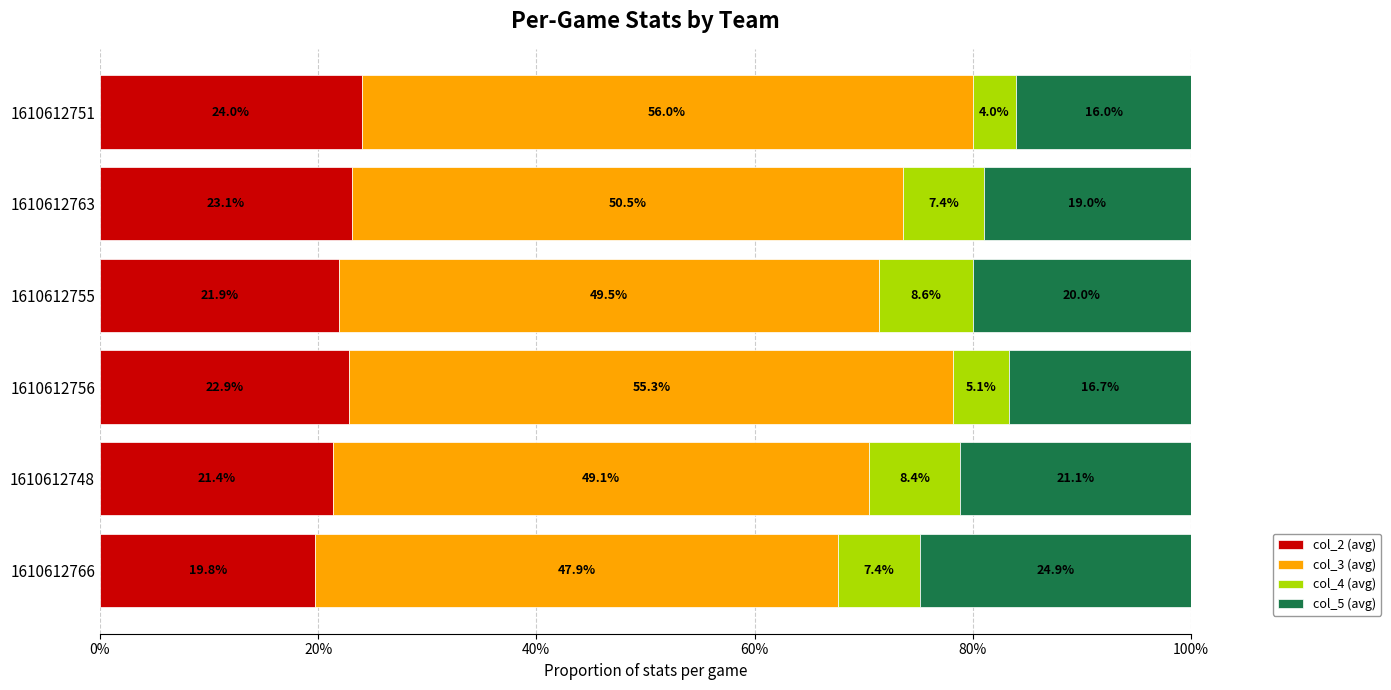

Which category has the lowest value in the col_2 (avg) series?

1610612766